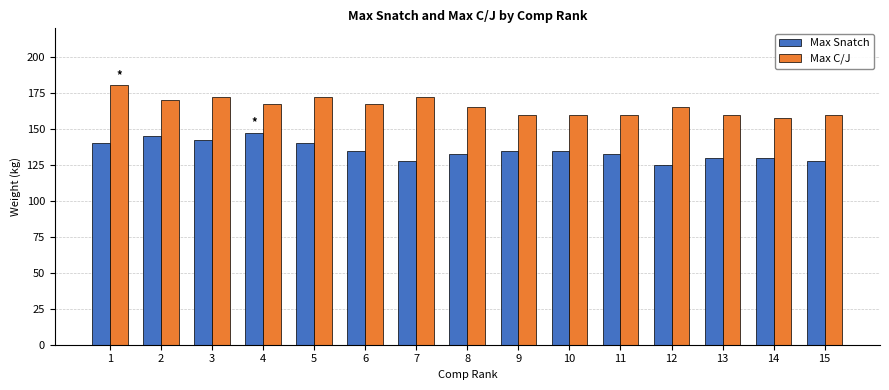

What is the difference between the Max C/J values at 11 and 2?

10.0